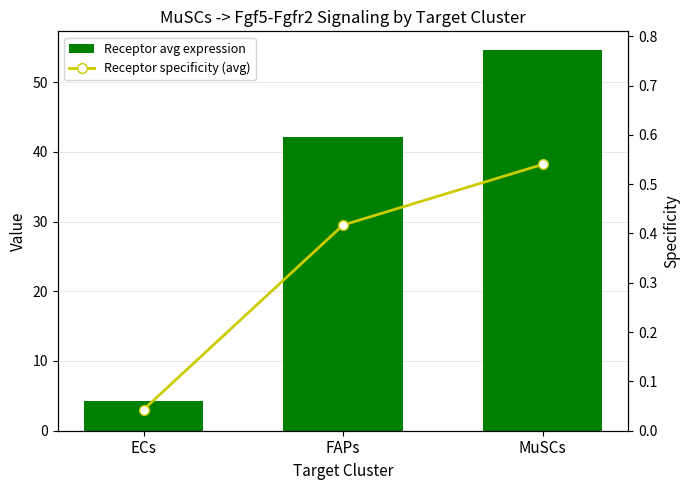

List the series in order of their peak value, highest first.

Receptor avg expression, Receptor specificity (avg)